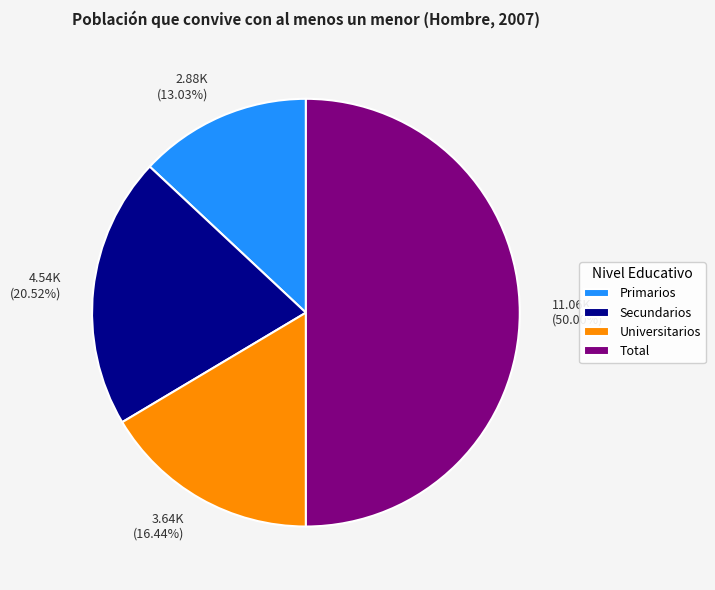

To the nearest percent, what is the combined percentage of Universitarios and Total?

66%